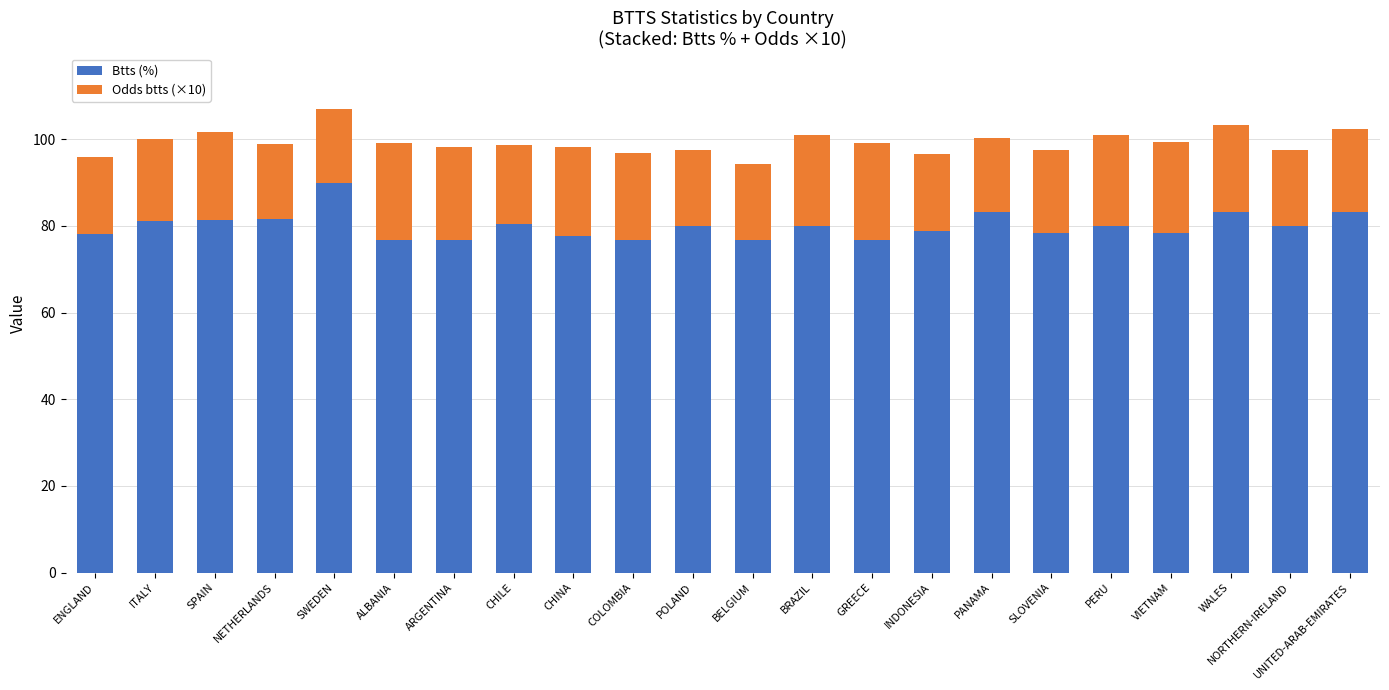

What are all the series names shown in the legend?

Btts (%), Odds btts (×10)